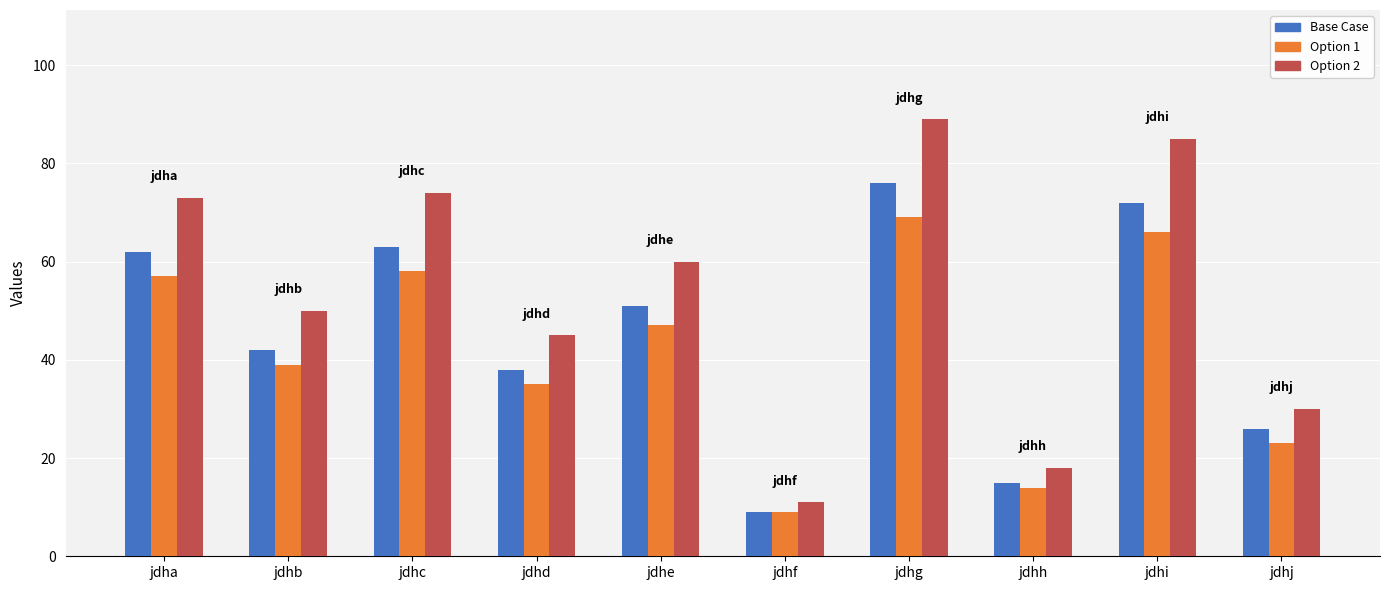

At how many categories does at least one series exceed 51?

5